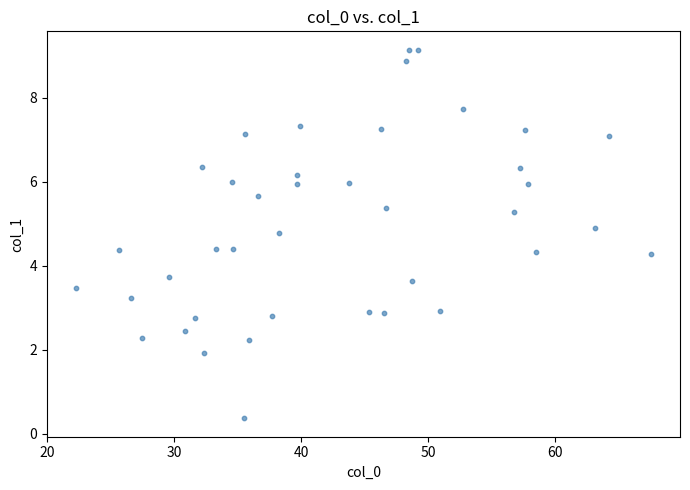

How many points are shown in the scatter plot?

40